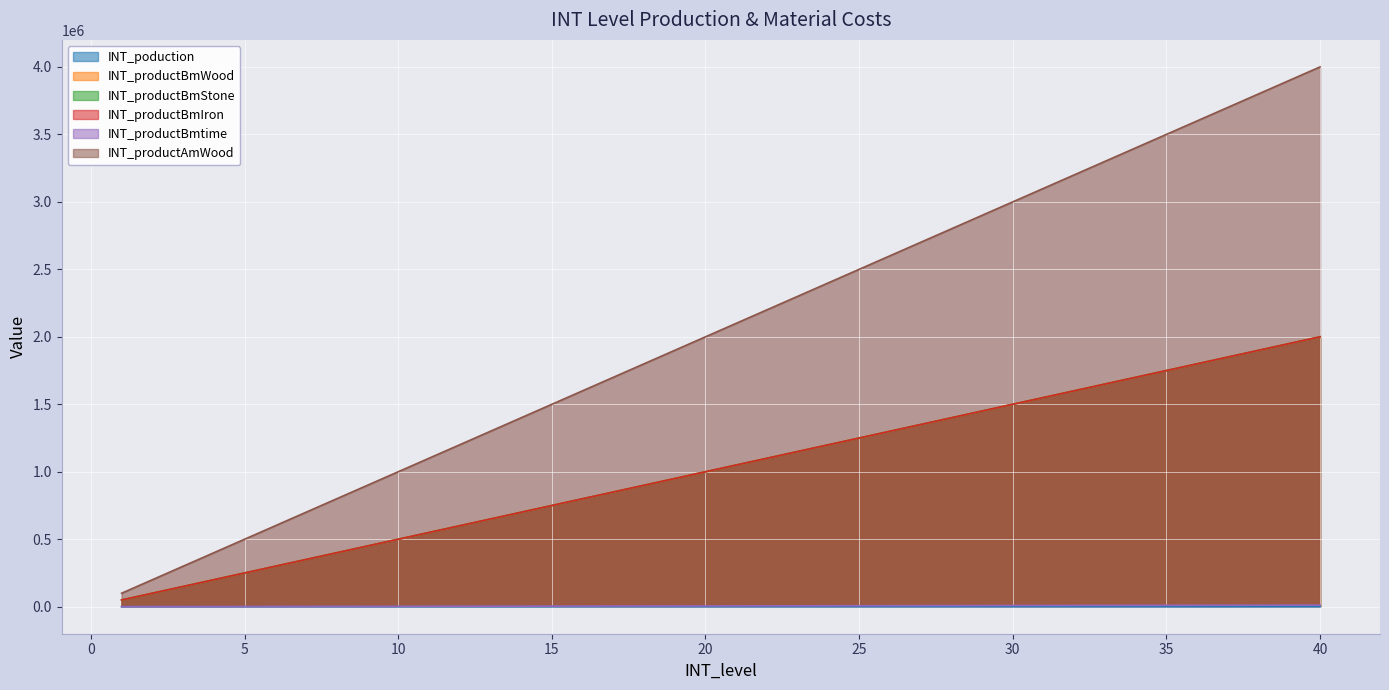

What is the lowest value of the INT_productBmStone series?

50000